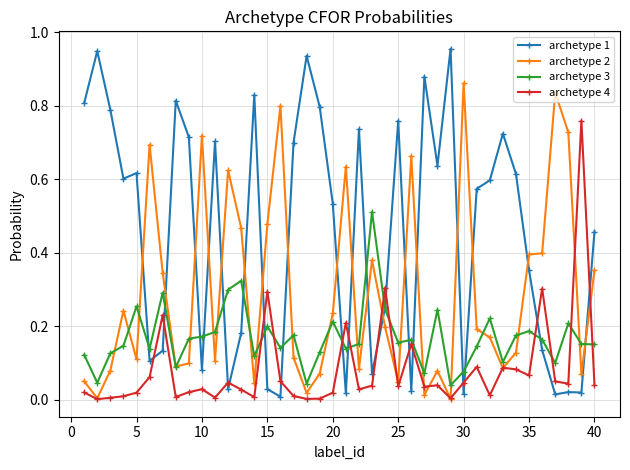

List the series in order of their peak value, highest first.

archetype 1, archetype 2, archetype 4, archetype 3